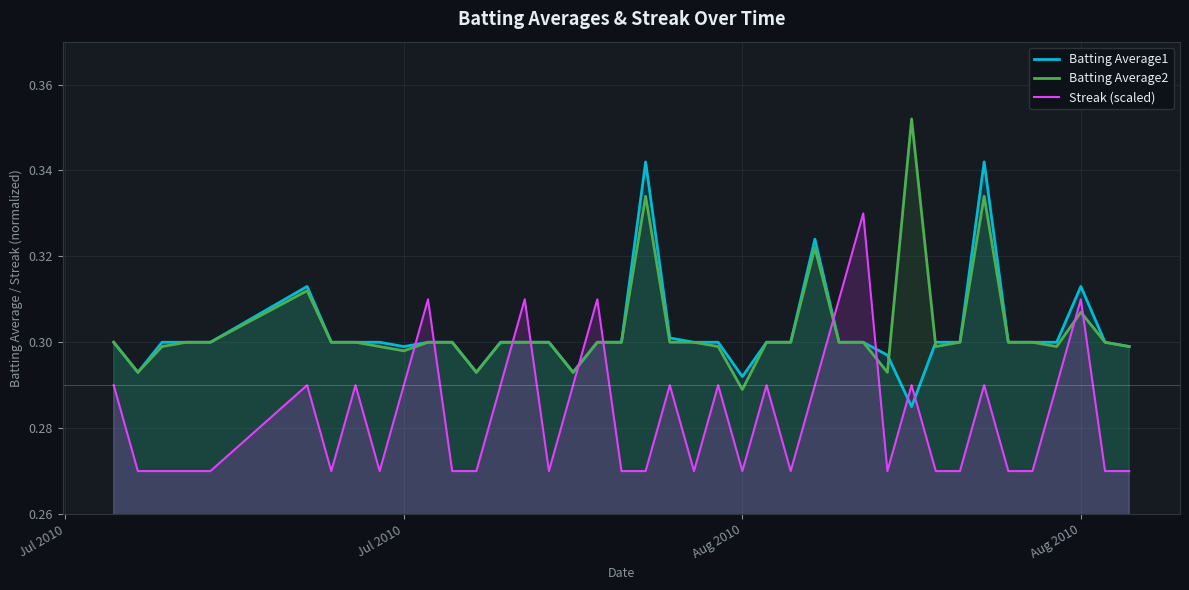

How many lines are shown in the chart?

3